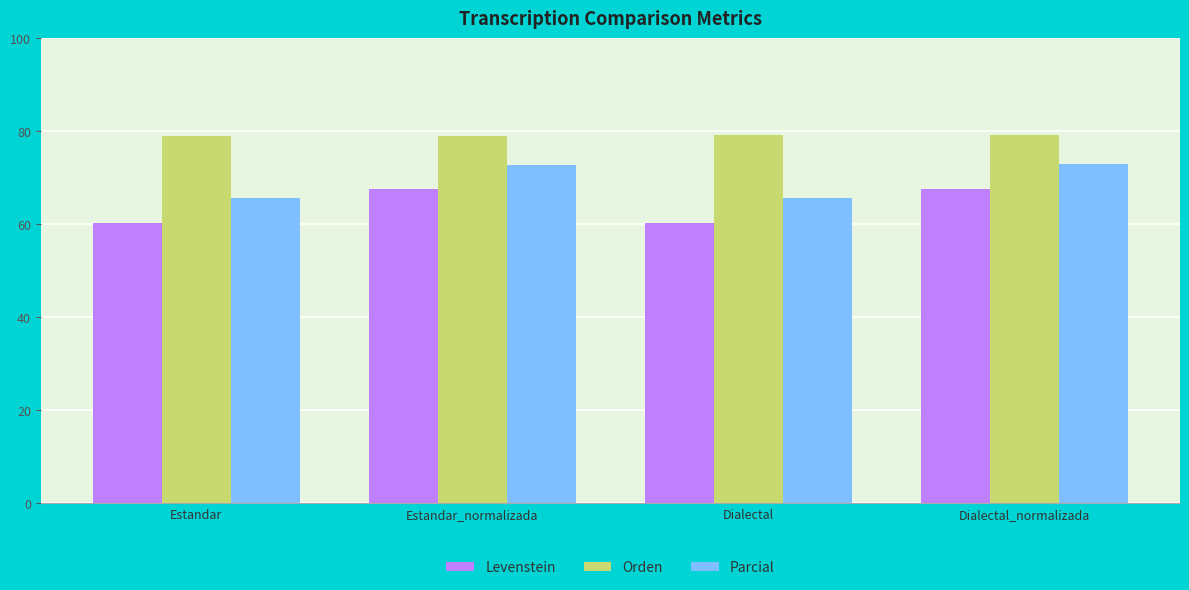

The Parcial series shows 40.4 at Estandar. True or false?

False